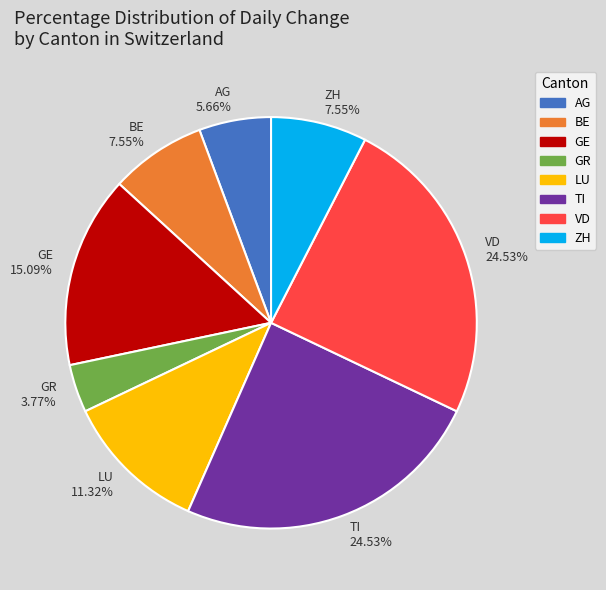

To the nearest percent, what percentage of the pie is VD?

25%